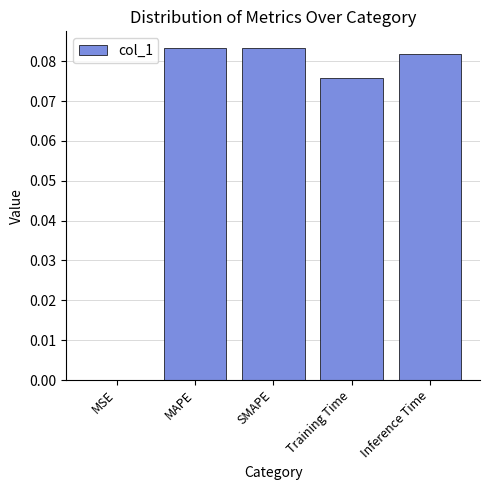

The chart shows a value of 0.0 at MSE. True or false?

True